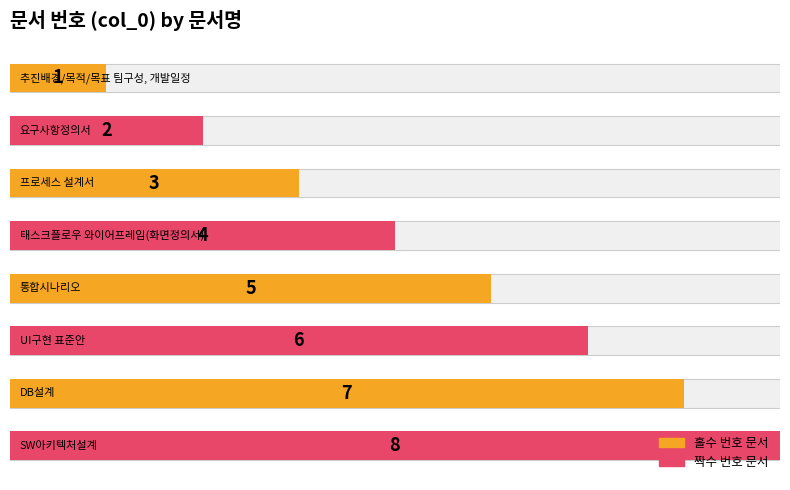

What is the value of the 5th bar from the left?

5